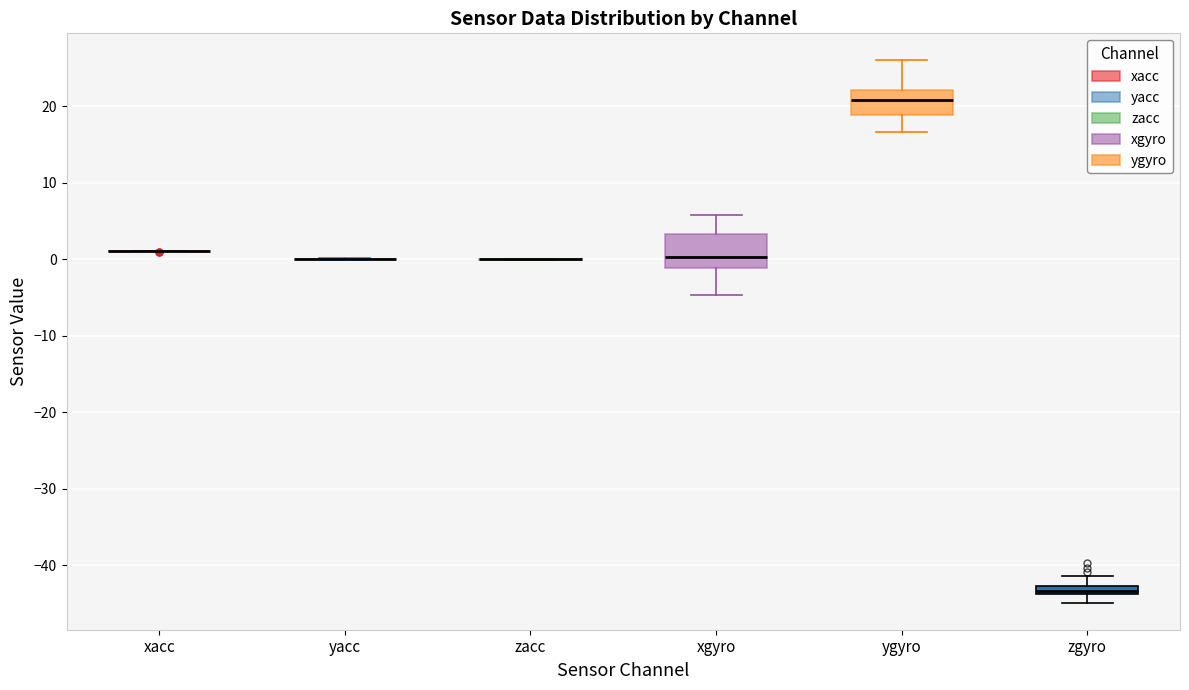

Comparing the boxes themselves (not the whiskers), which one is the tallest?

xgyro